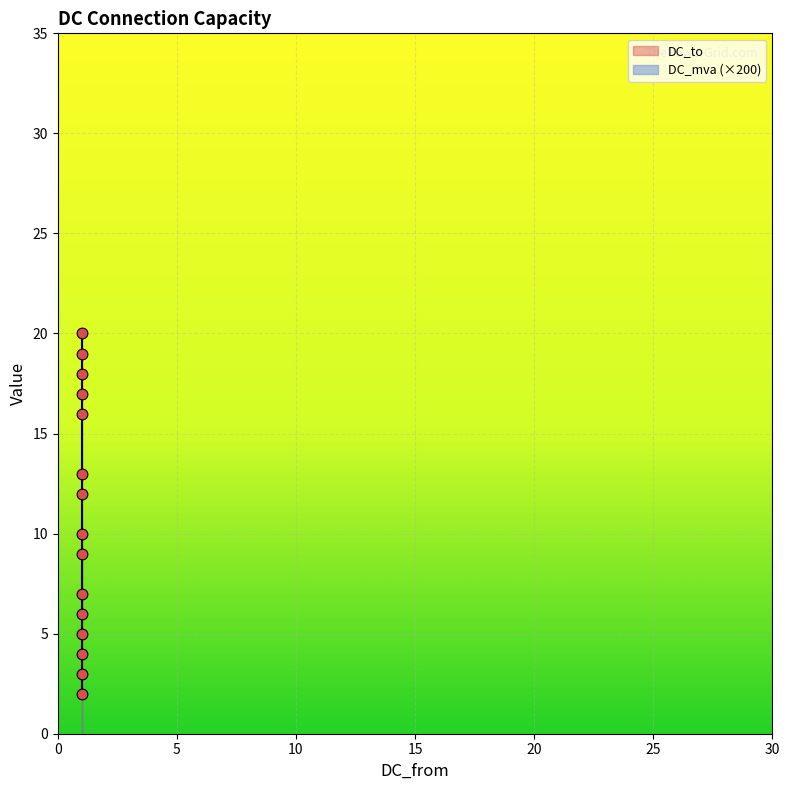

What is the ratio of the value at 1 to the value at 1?

1.8